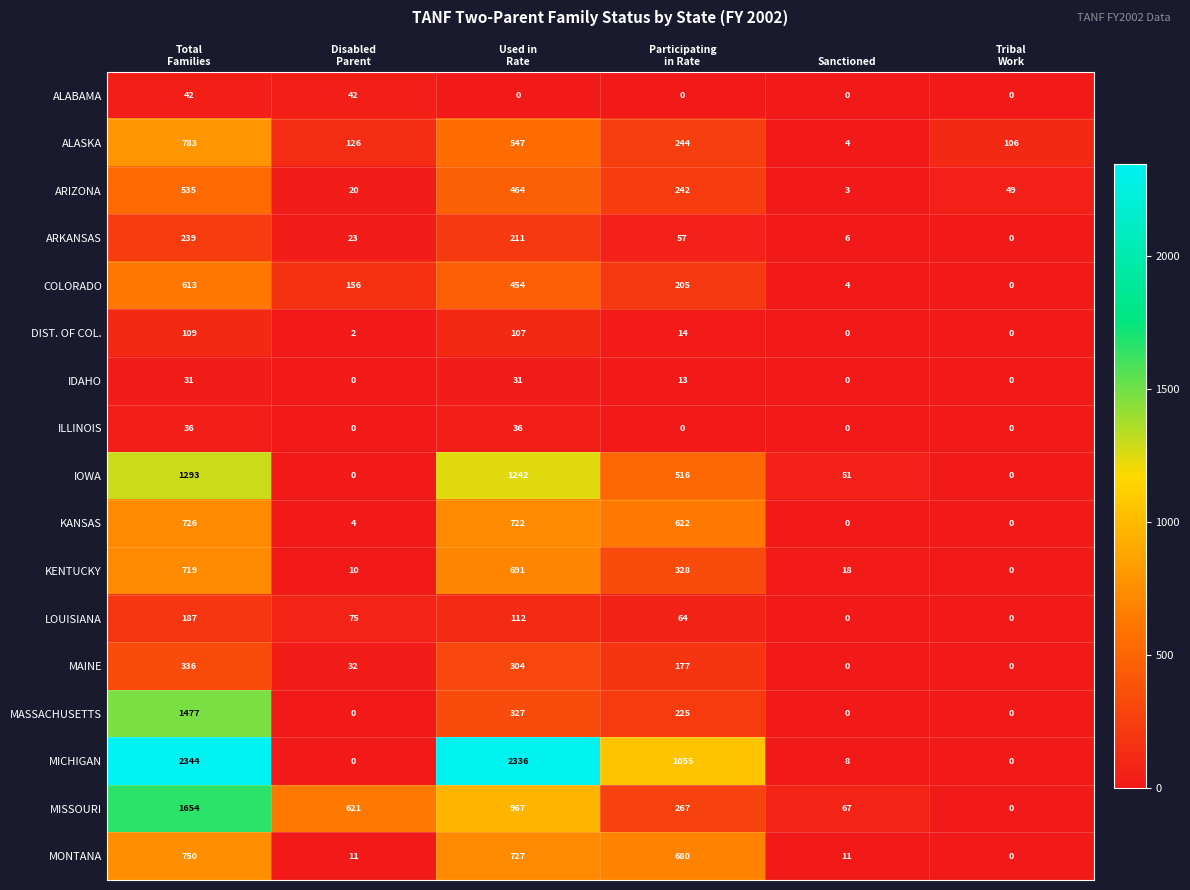

What is the highest value of the ALABAMA series?

42